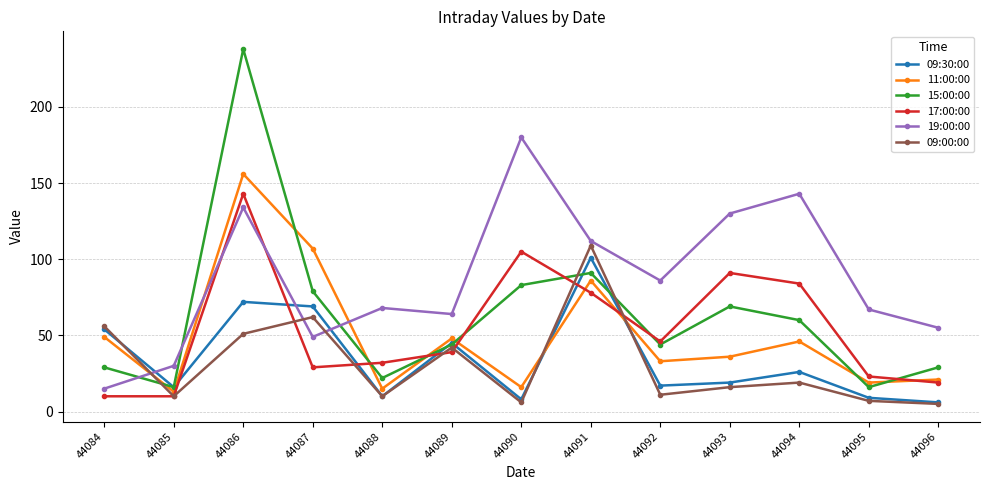

At which category does 15:00:00 reach its first local peak?

44086